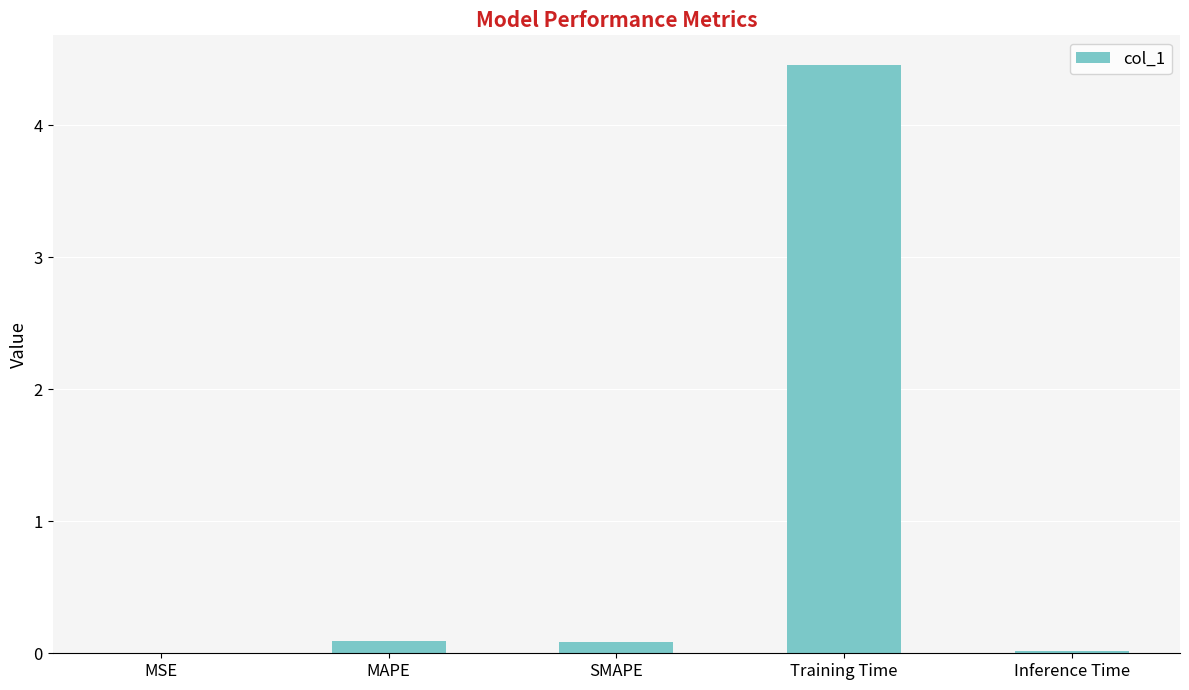

What is the greatest value displayed?

4.5